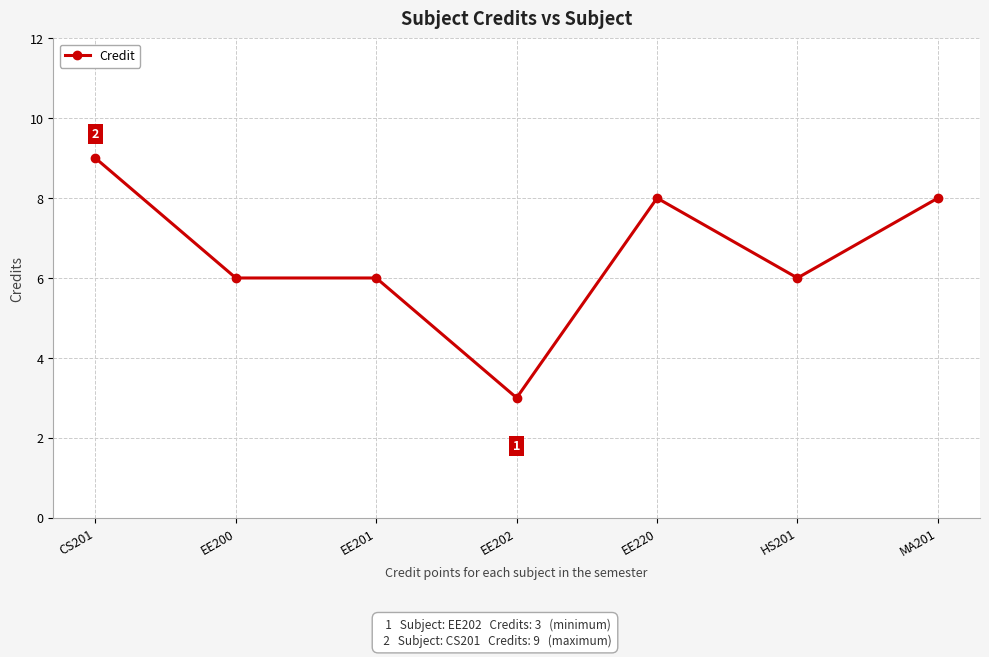

How many values are between 6 and 8?

5